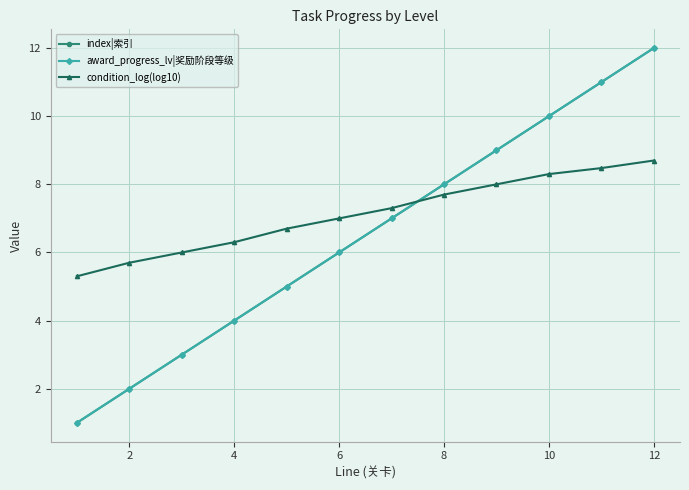

How many intersections are there between index|索引 and condition_log(log10)?

1